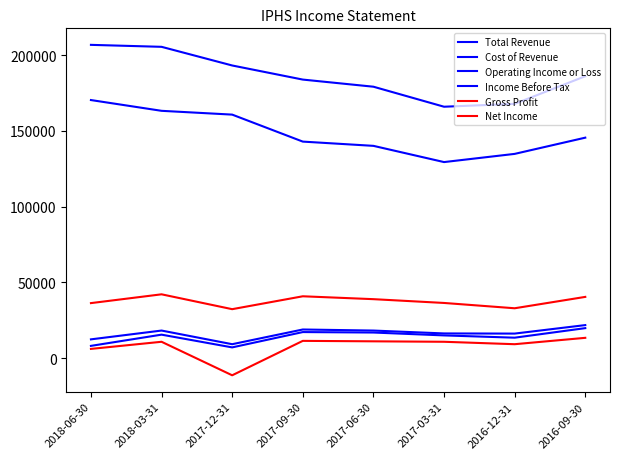

Between 2018-06-30 and 2017-12-31, which series saw the biggest shift?

Net Income